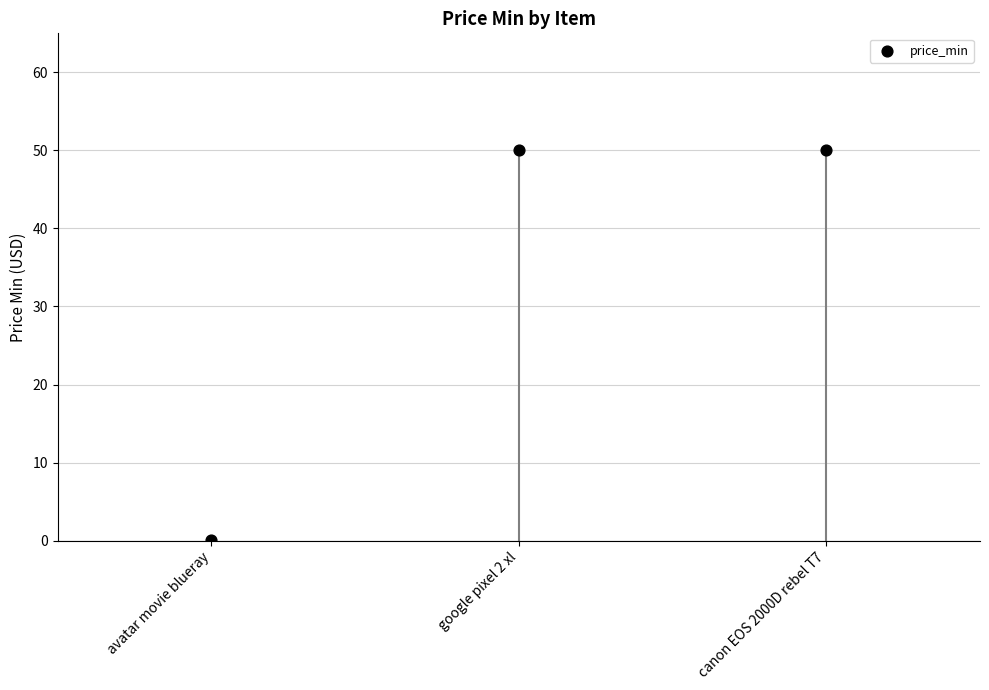

What is the average Y value?

33.4